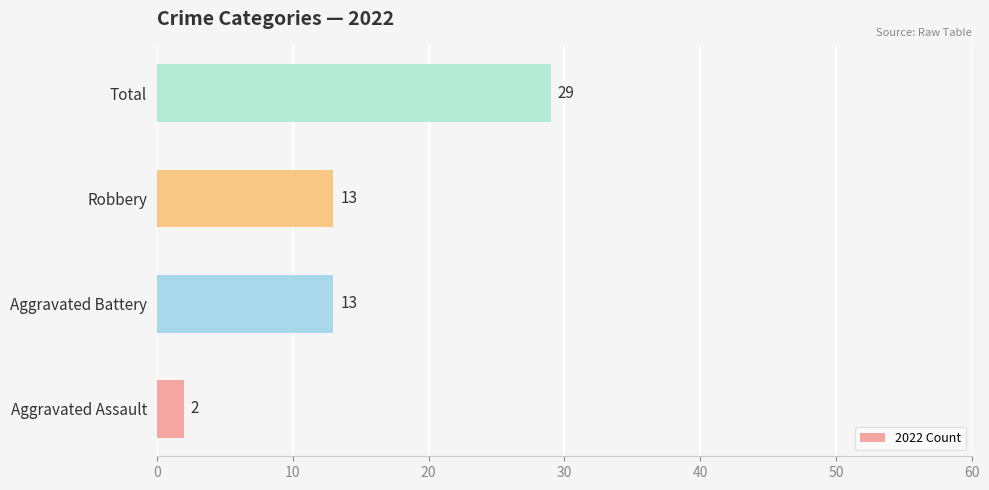

What is the maximum value shown in the chart?

29